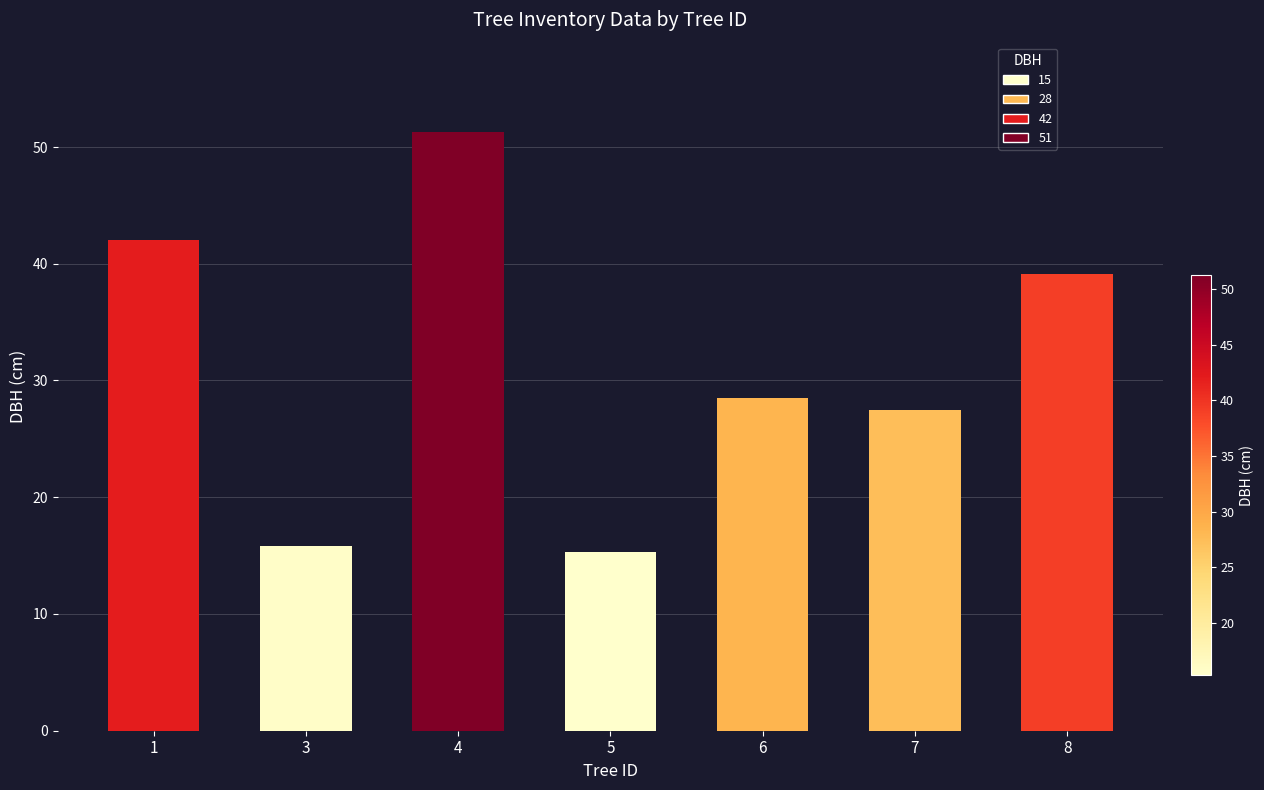

Approximately how many times larger is the value at 7 compared to 5?

1.8